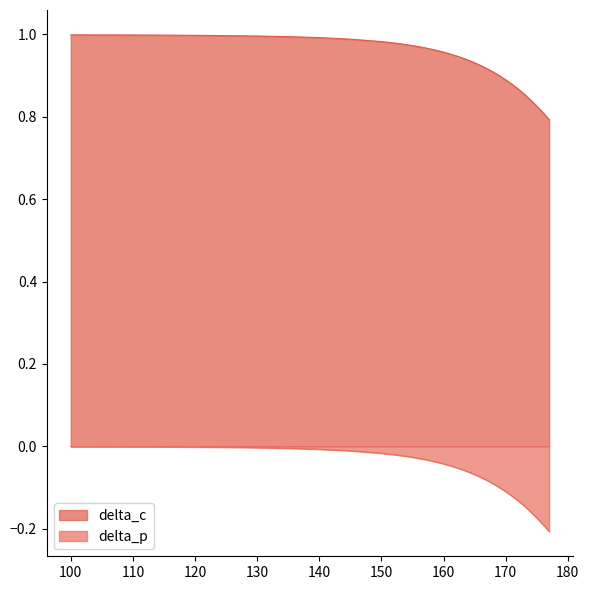

Which series changed the most between 167.5 and 172?

delta_p